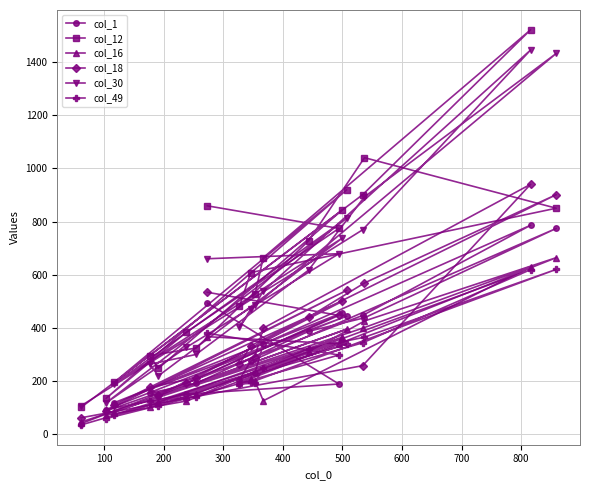

What is the smallest value displayed?

35